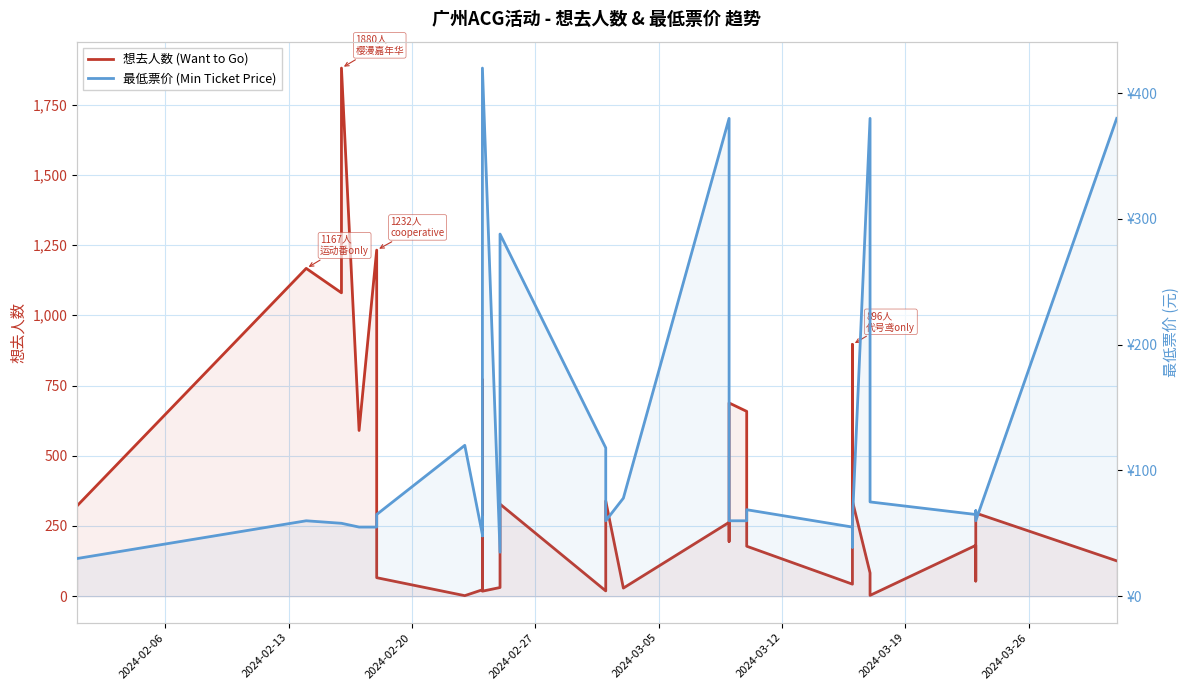

What is the value of the 想去人数 (Want to Go) point at the 28th from the left?

178.0